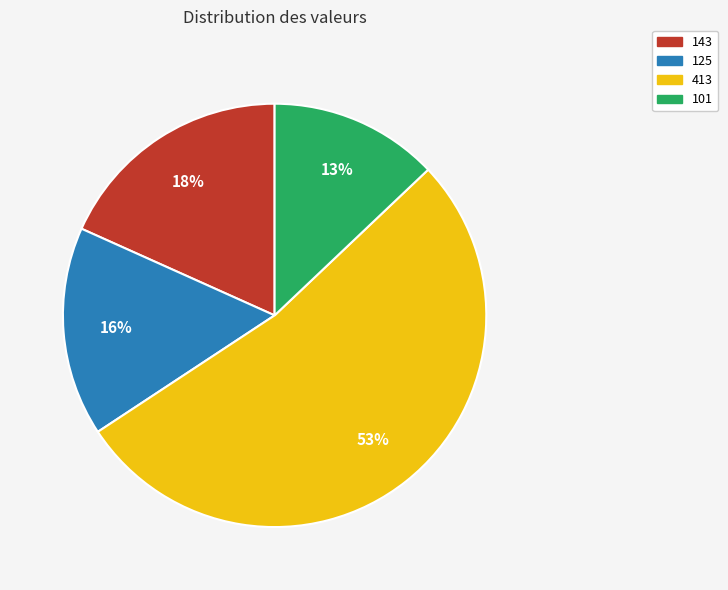

Which category has the smallest portion of the pie?

101